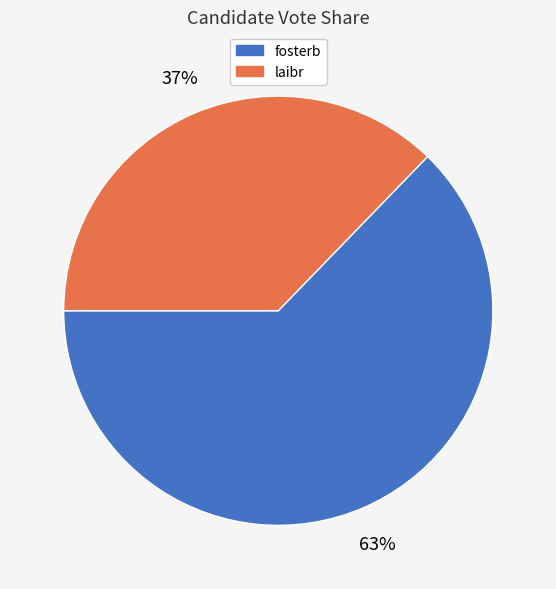

Is laibr the majority of the pie?

No